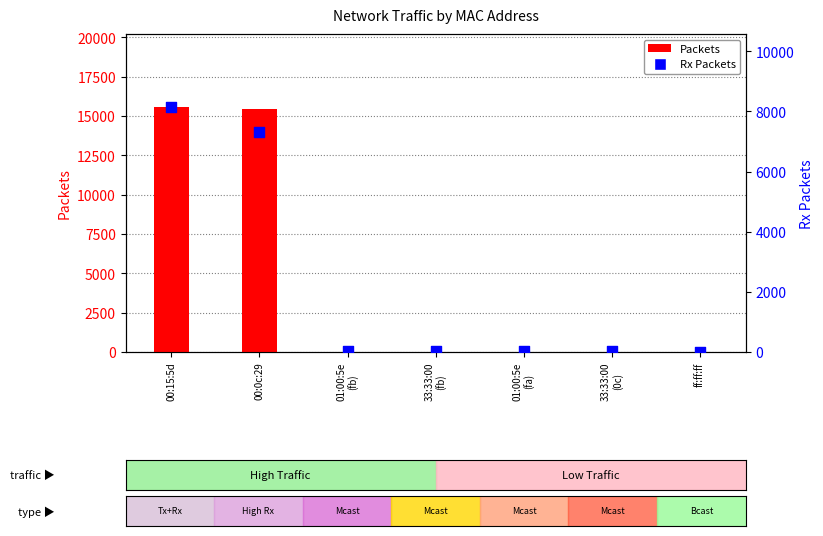

Is the value of Packets at 33:33:00
(fb) greater than the value of Rx Packets at 33:33:00
(fb)?

No